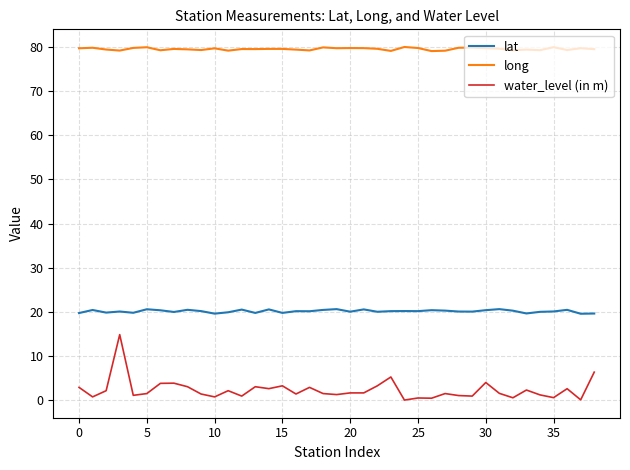

Which series has the widest spread of values?

water_level (in m)